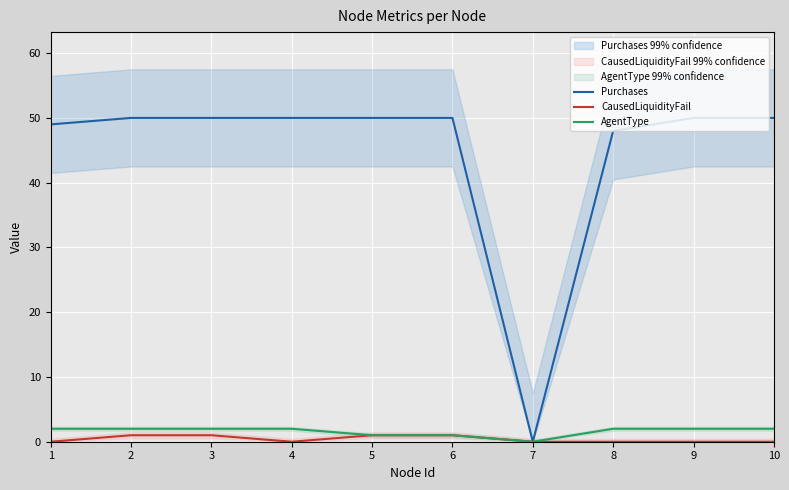

True or false: CausedLiquidityFail and AgentType intersect in this chart.

False